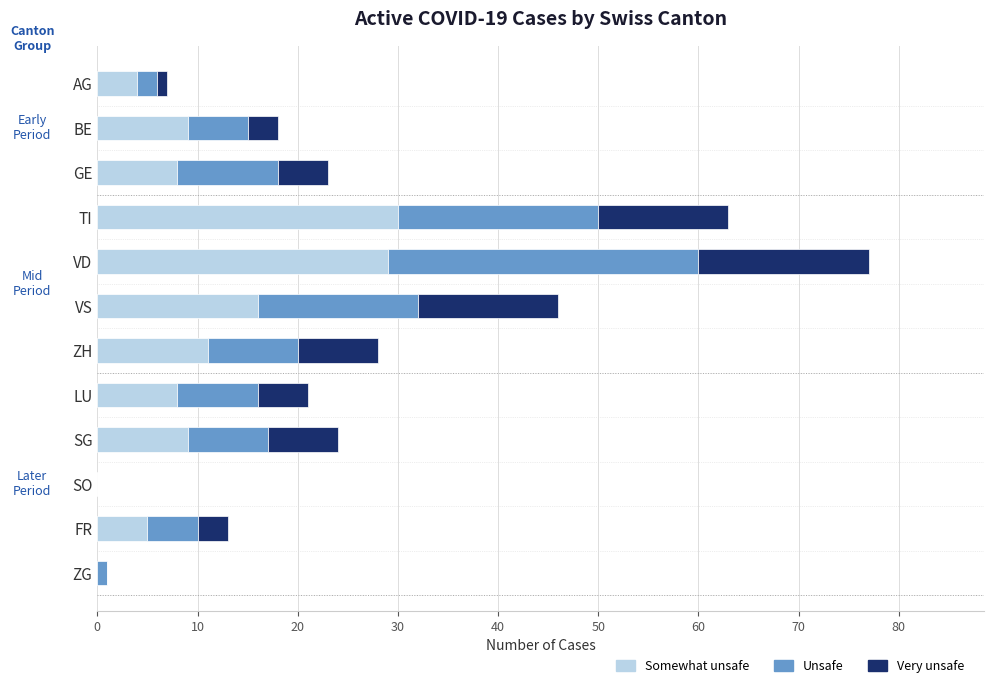

What is the sum of all Somewhat unsafe values?

129